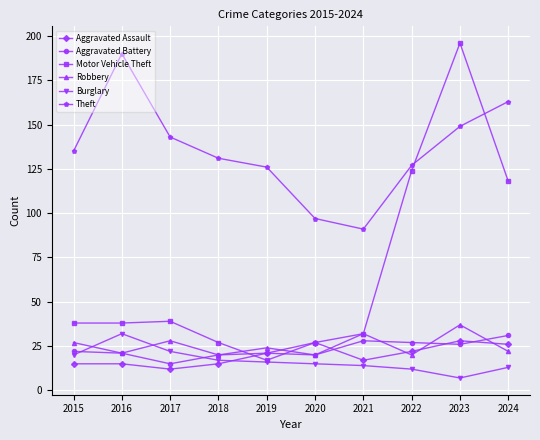

What is the difference between the maximum and minimum values in the Robbery series?

17